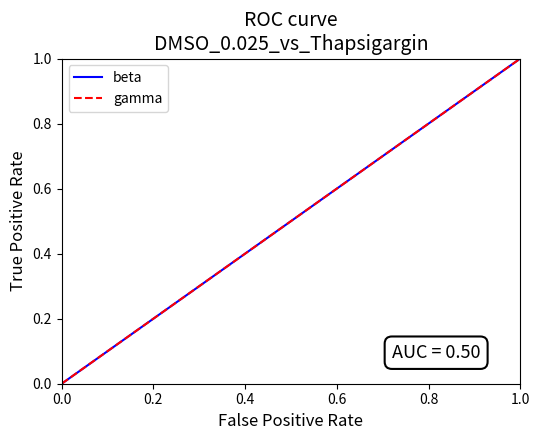

Does the chart display data point markers on the line(s)?

No